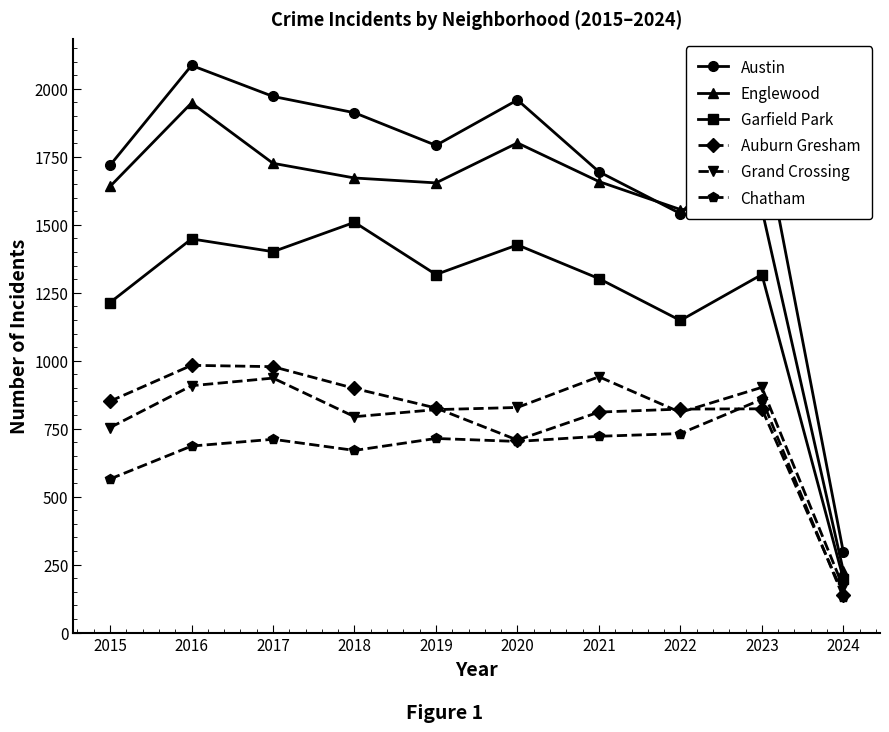

Which series changed the most between 2017 and 2019?

Austin